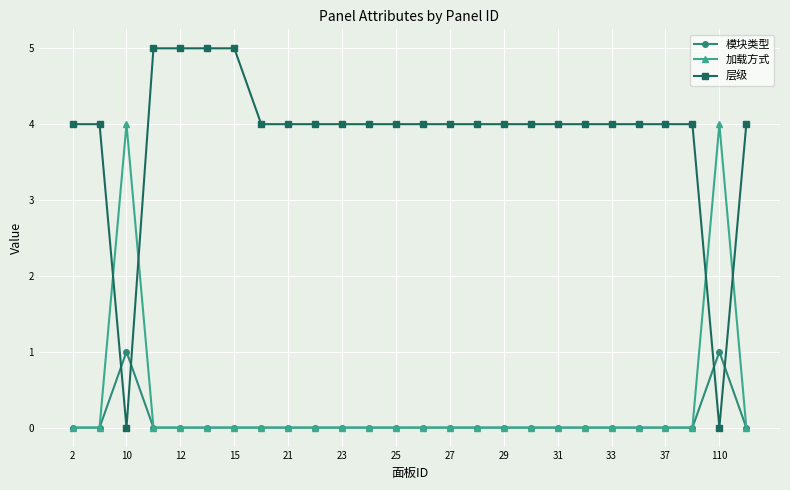

Which series has the largest range (max minus min)?

层级